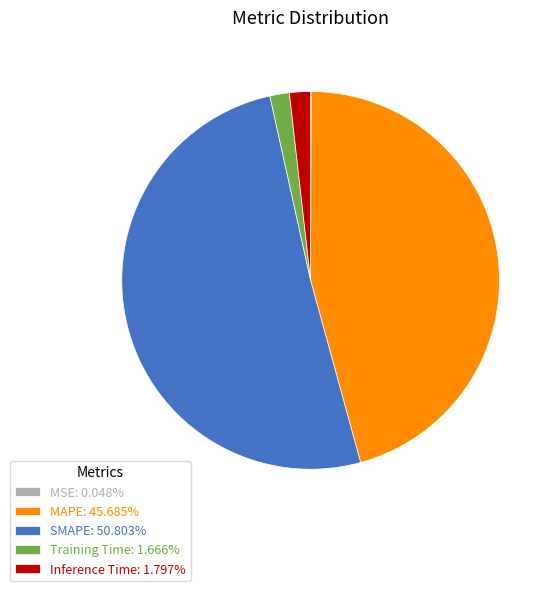

Is there a majority slice in this chart?

Yes